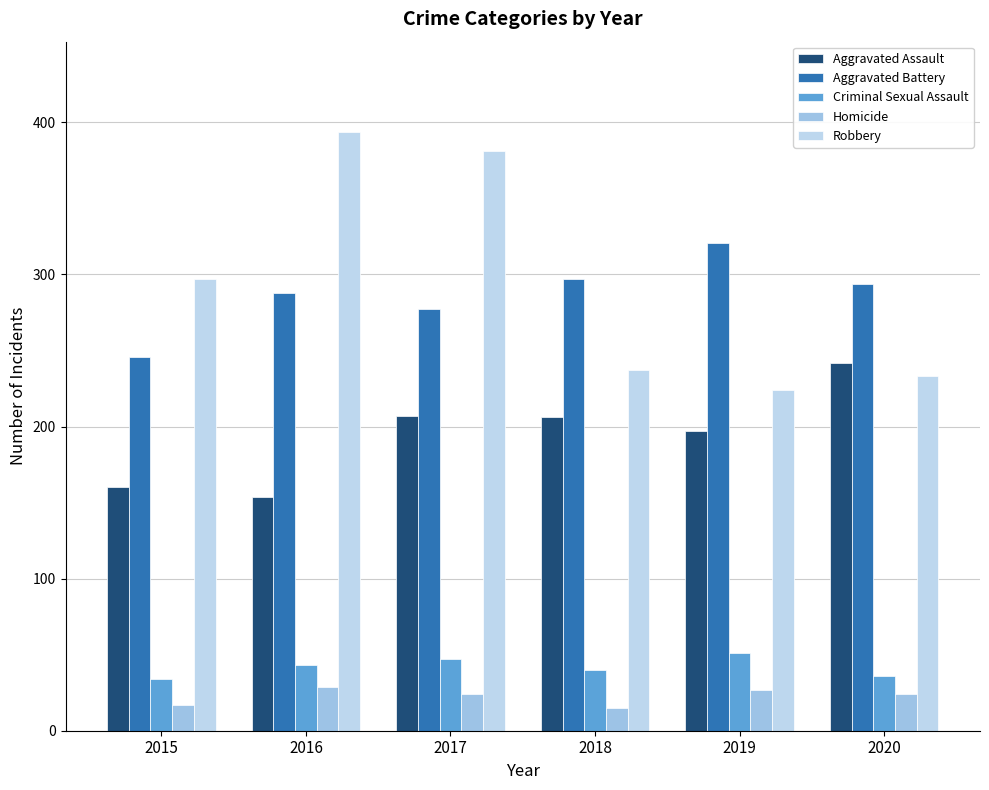

The value of Aggravated Battery at 2016 is 288. True or false?

True